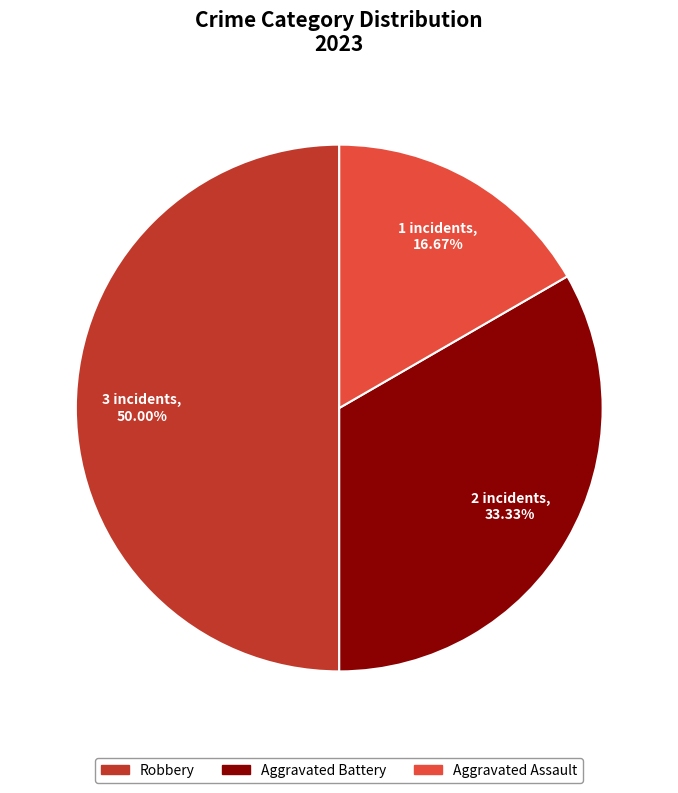

To the nearest percent, what portion does Aggravated Battery represent?

33%